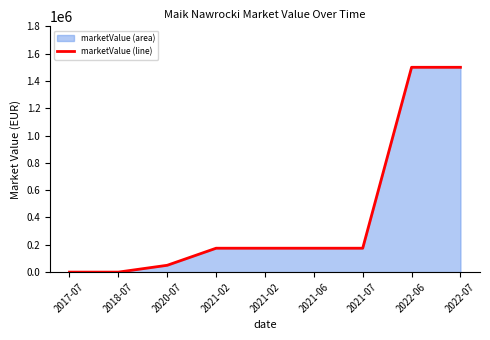

At which category does the chart reach its minimum across all series?

2017-07